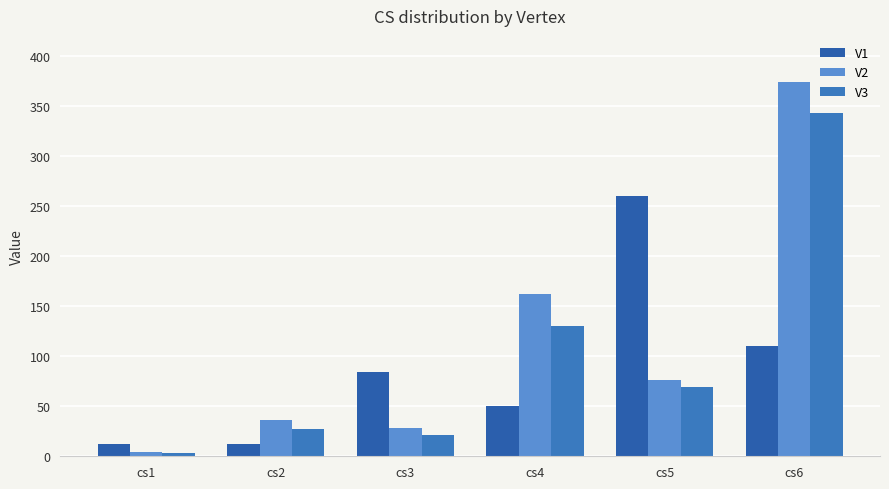

Read the V3 value at cs3, to the nearest 10.

20